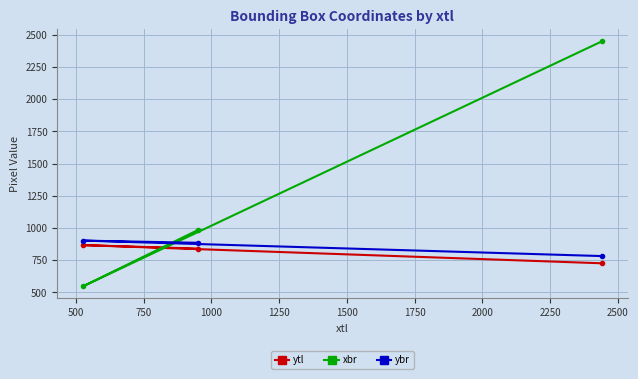

What is the maximum value for xbr?

2448